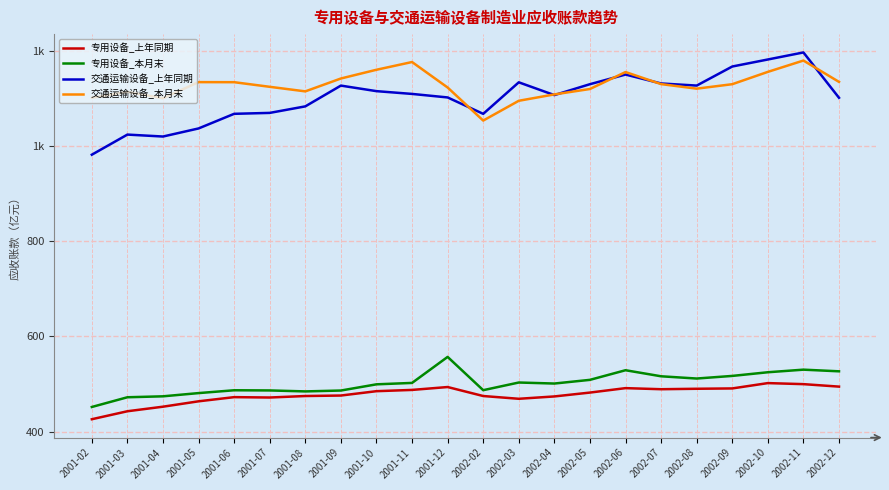

Between 2001-03 and 2002-09, which series saw the biggest shift?

交通运输设备_上年同期